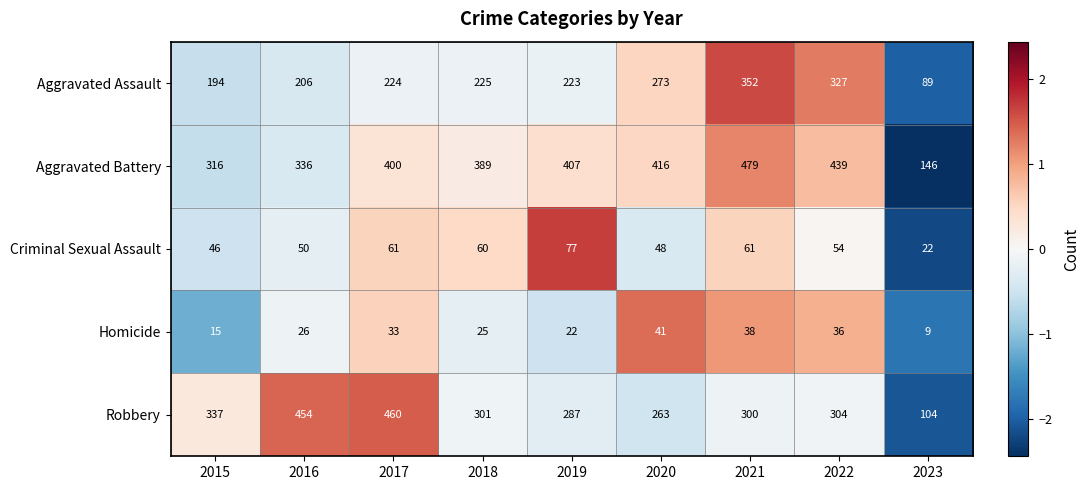

Count the number of categories in the chart.

9